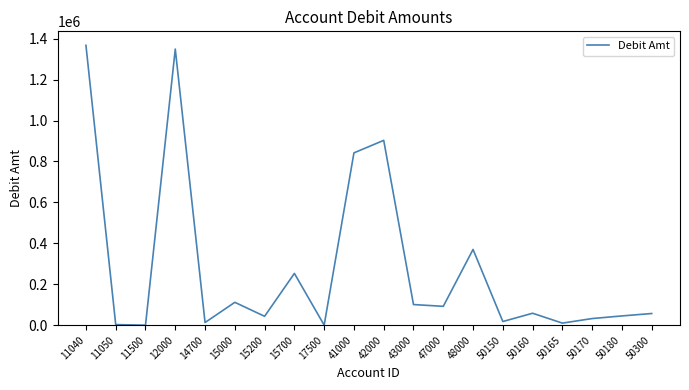

At which label is the value closest to 683885?

41000